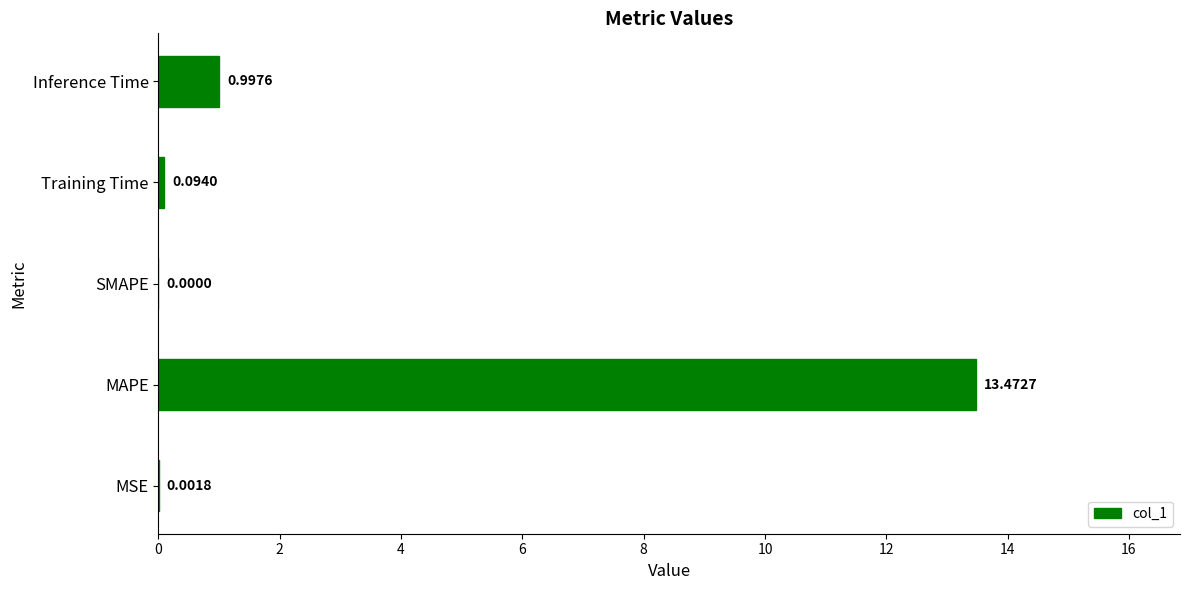

Between MSE and MAPE, which is larger?

MAPE